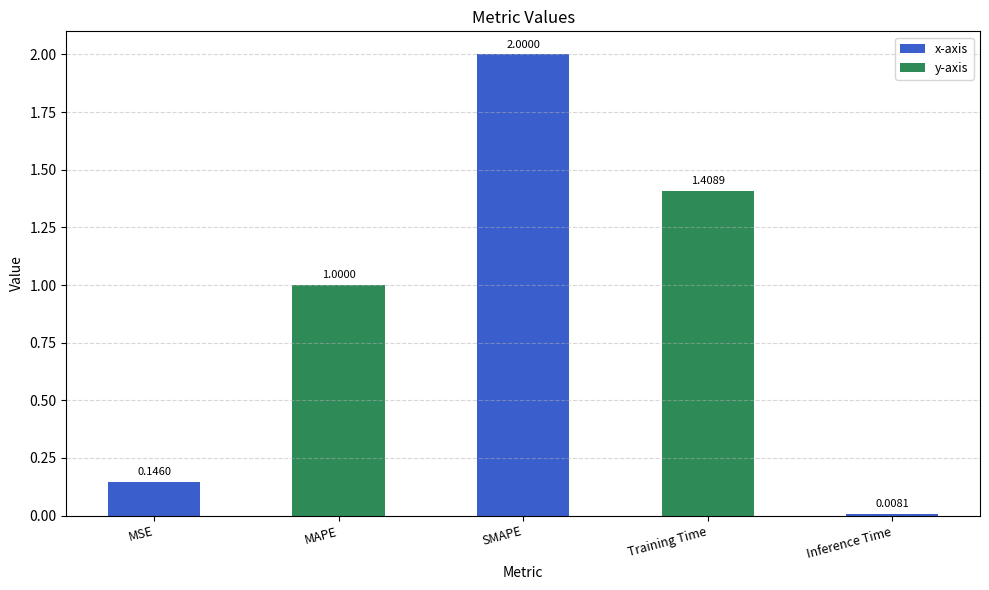

What position from the right is Inference Time?

1